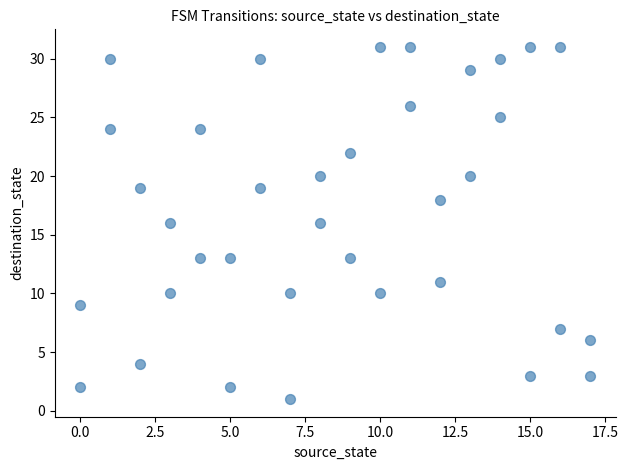

What is the range of X values (max minus min)?

17